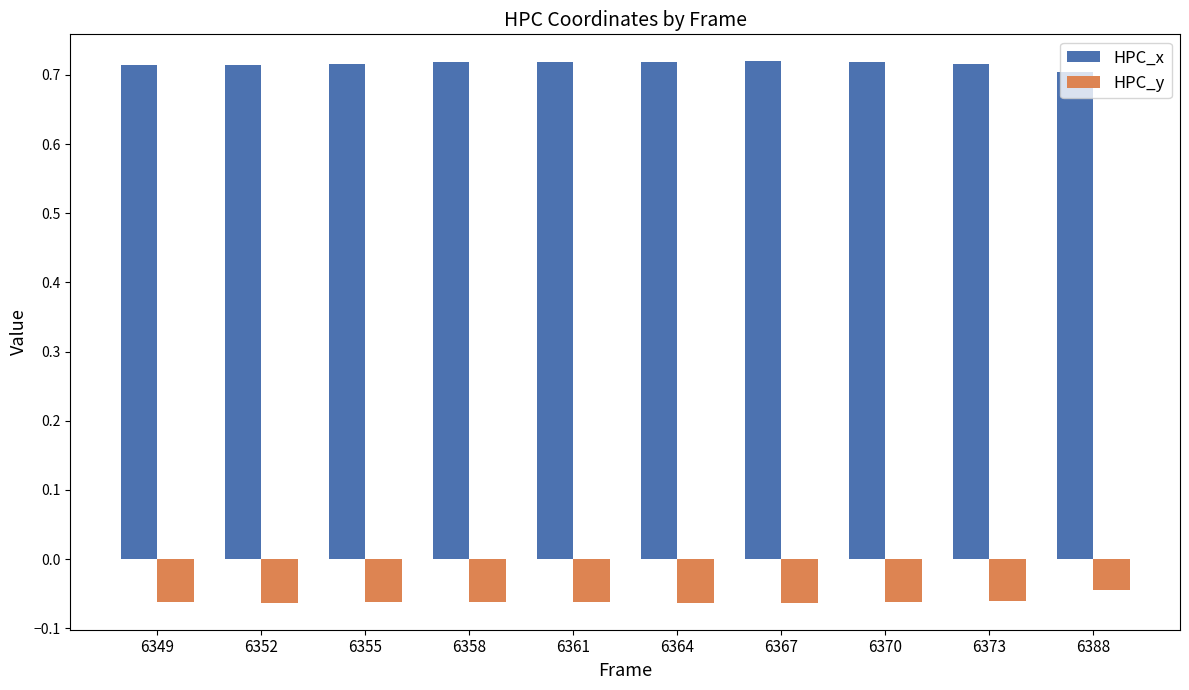

Does the chart contain stacked bars?

No